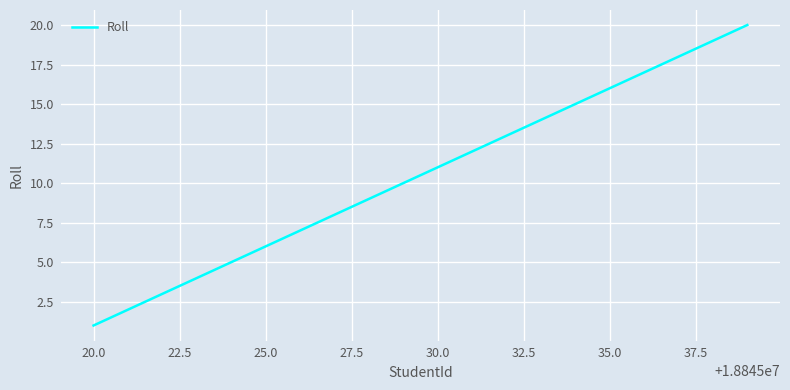

What is the difference between the maximum and minimum values?

19